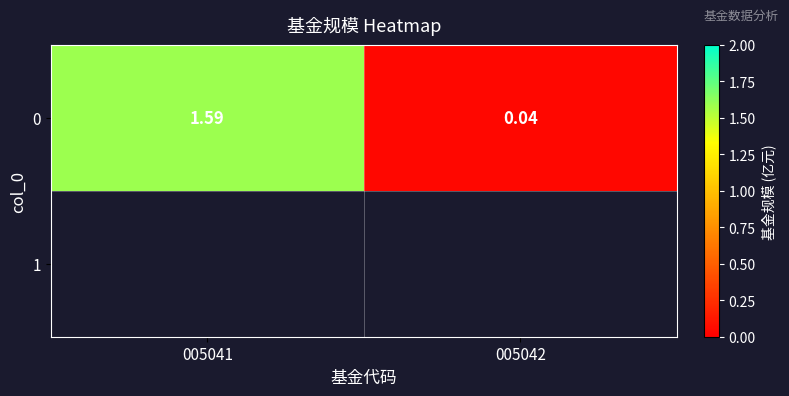

At which label is the value closest to 0?

005042